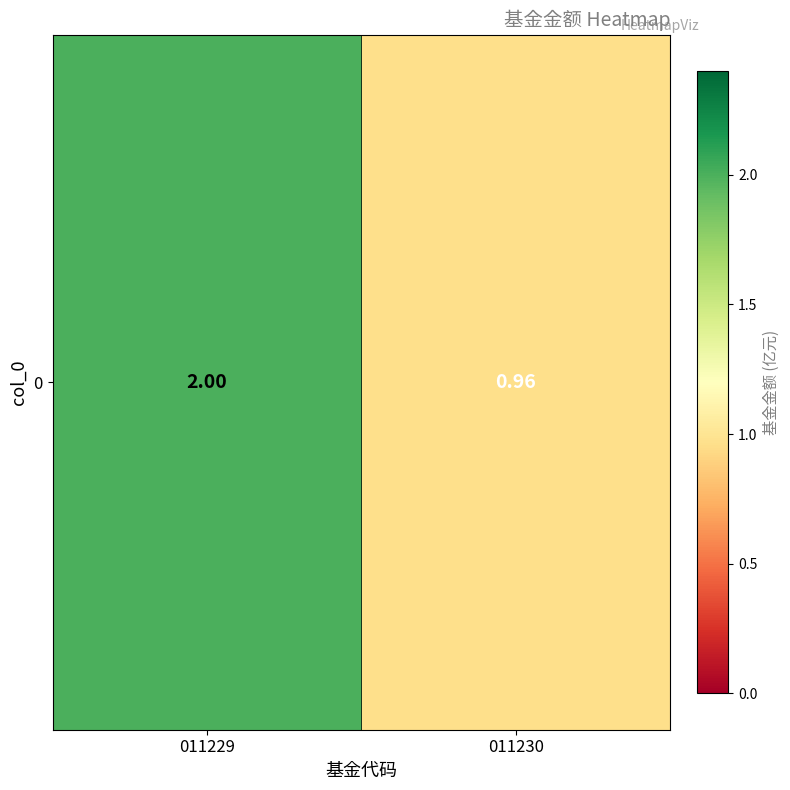

Reading left to right, list all the values displayed in this chart.

011229=2.0	011230=1.0